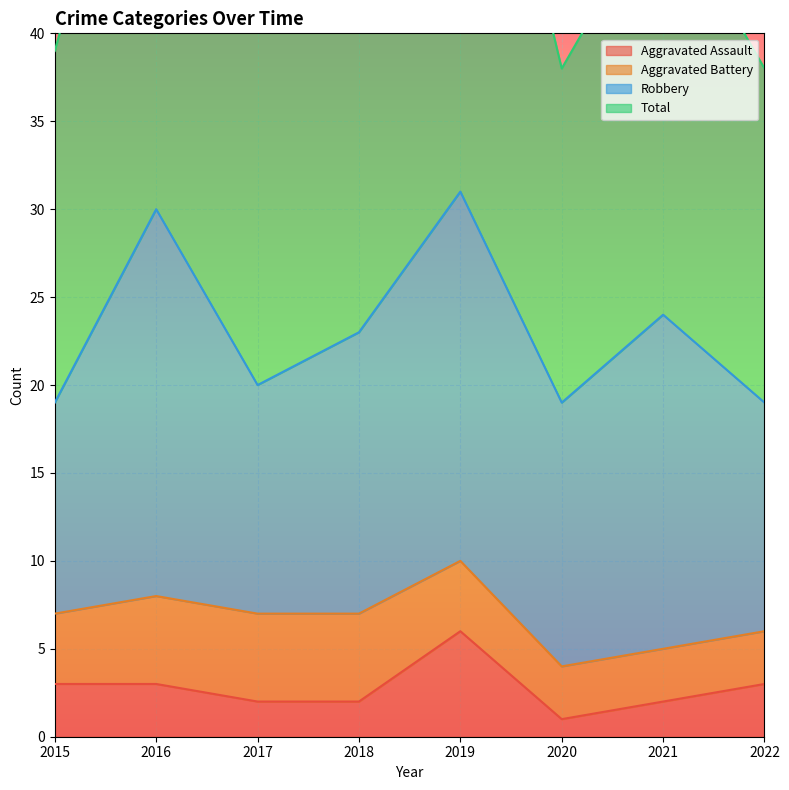

What is the difference between the second highest and second lowest values in the Total series?

22